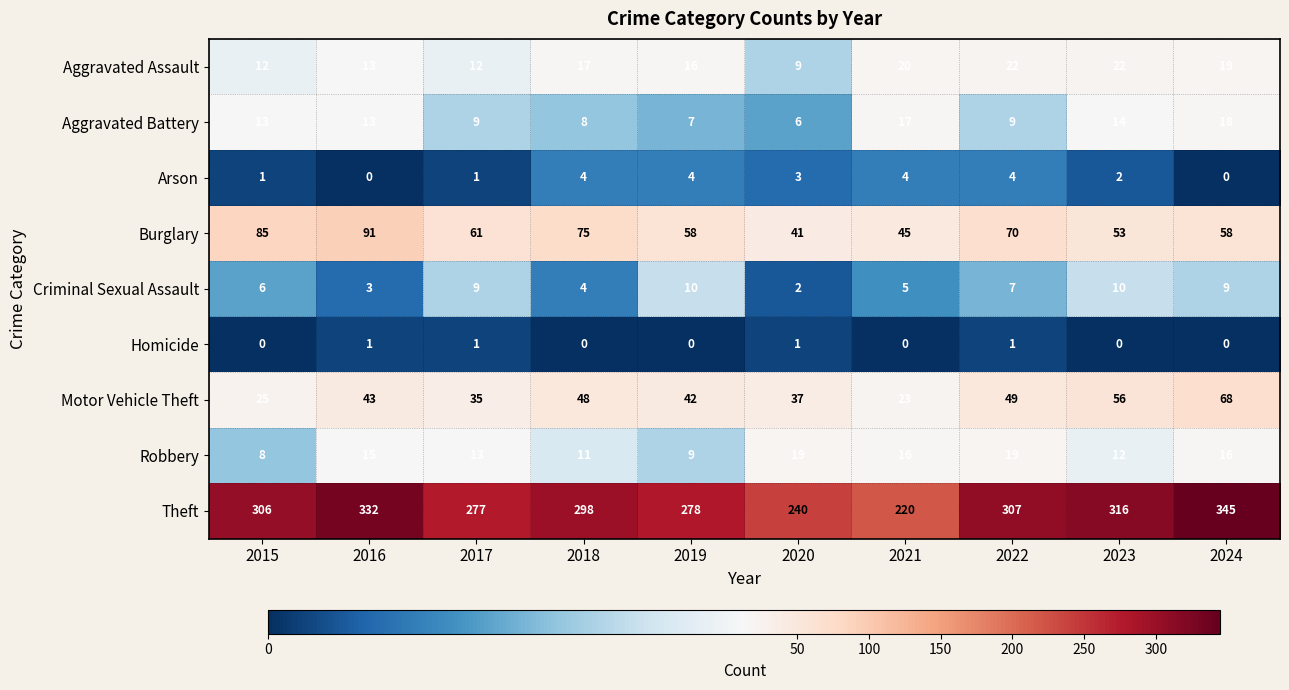

What is the difference between the maximum and second lowest values in the Robbery series?

10